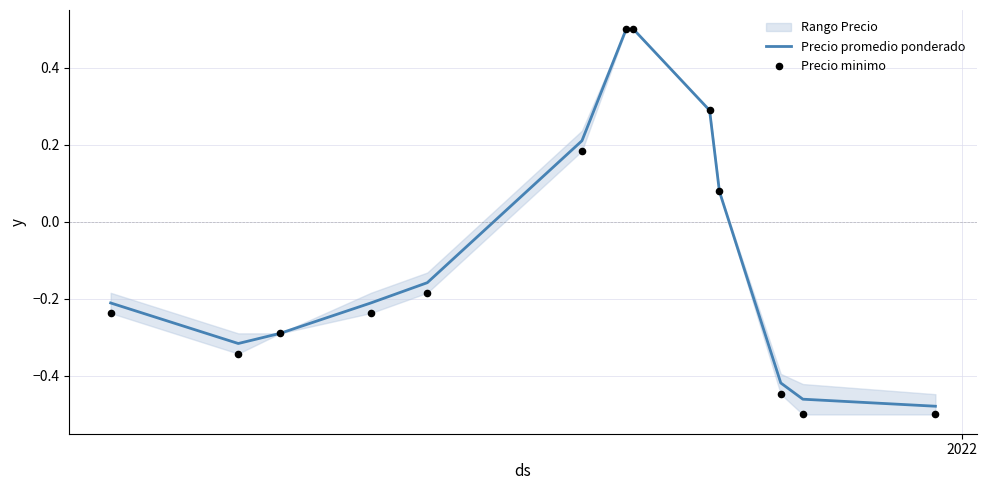

At how many categories does at least one series exceed 0?

5